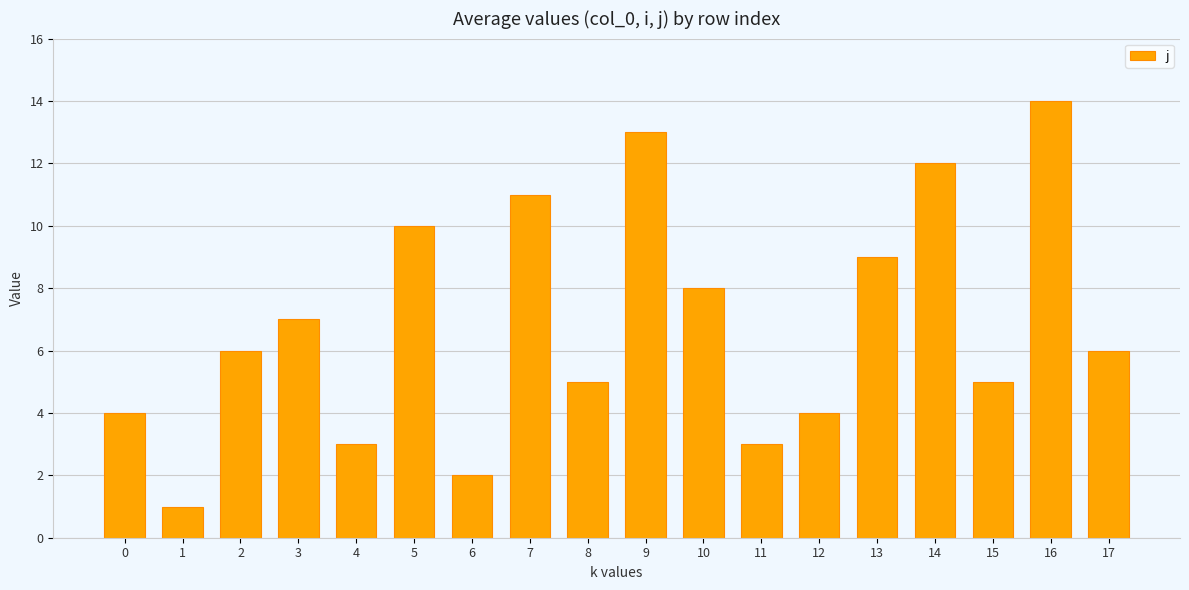

How many bars are there in total?

18